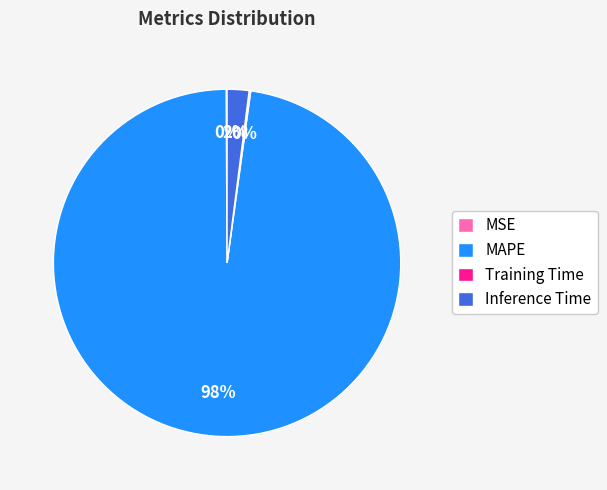

To the nearest percent, what is the difference between the largest and smallest slice percentages?

98%